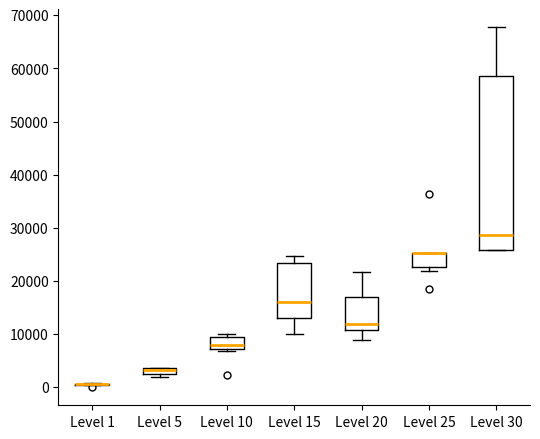

Where does the median line of the box for Level 20 sit on the y-axis? The values are not printed on the chart, so give them approximately, as read against the axis.

12000